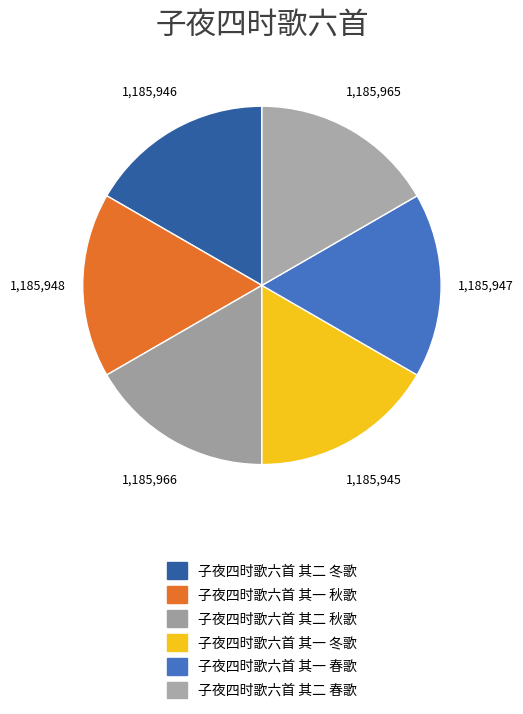

How many segments does this pie chart have?

6